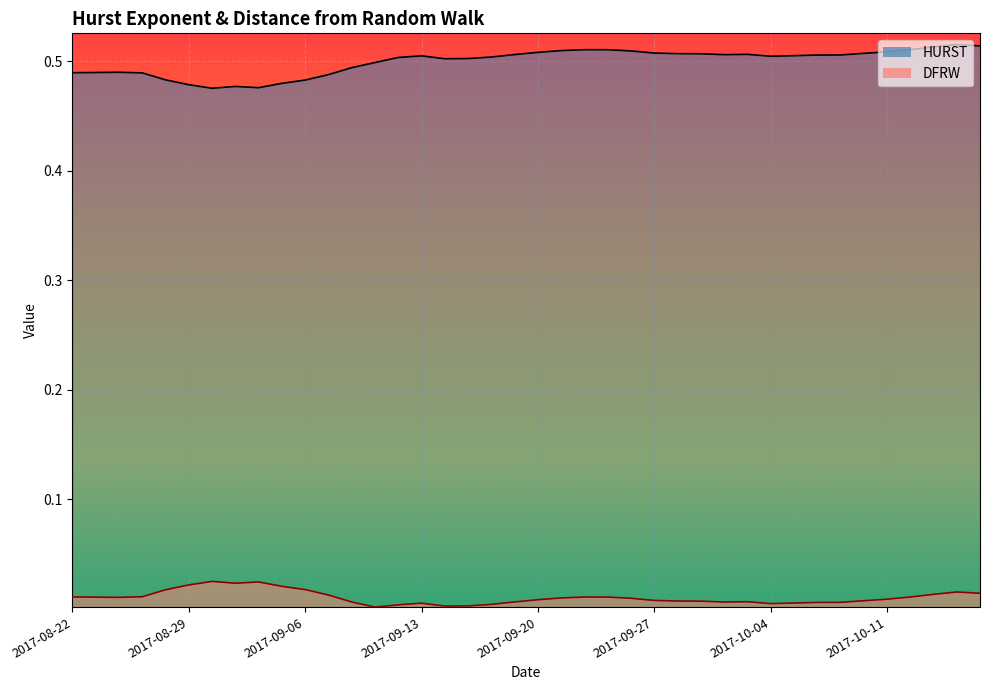

Rank the series at 2017-10-13 from highest to lowest value.

HURST, DFRW